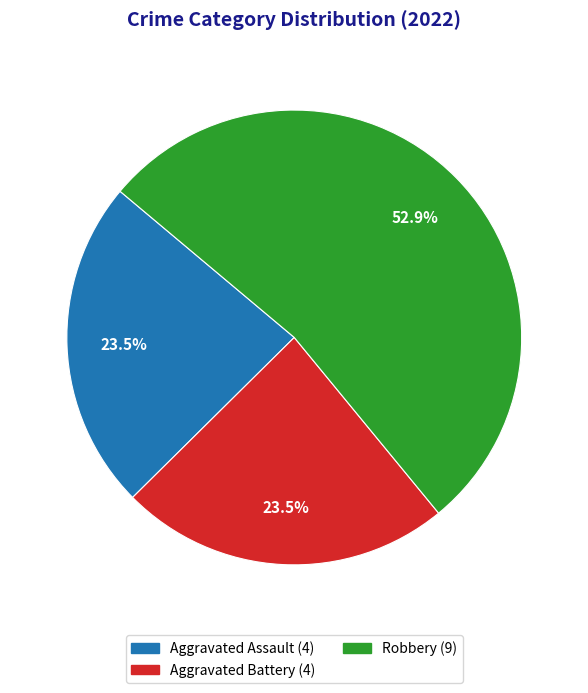

Is there any slice that represents more than half of the pie?

Yes